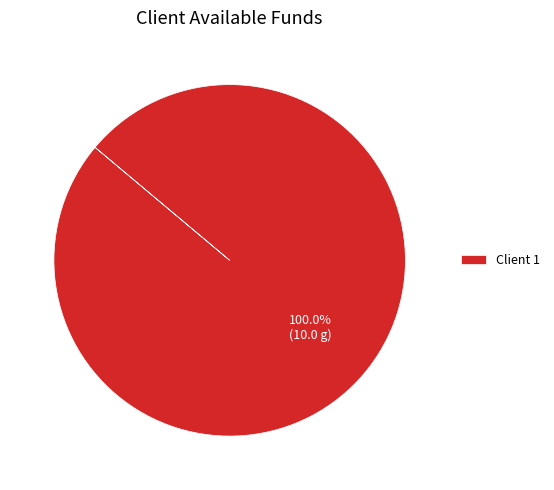

Does any single category account for the majority?

Yes